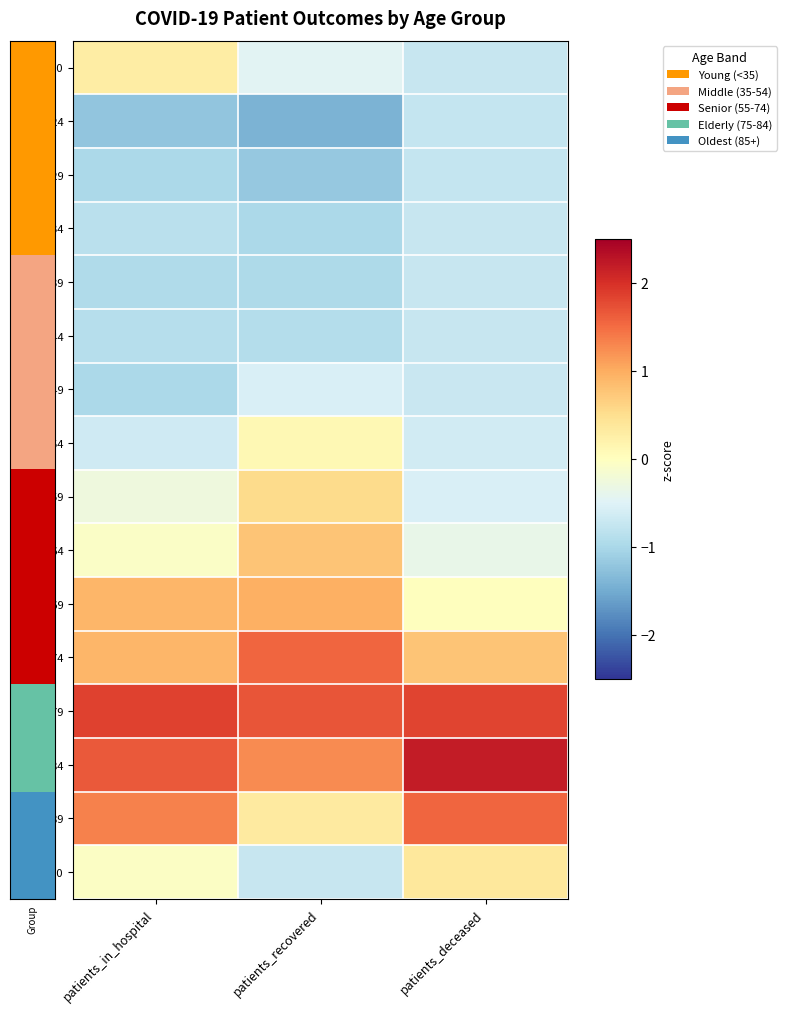

At which category is the sum across all series the highest?

patients_deceased